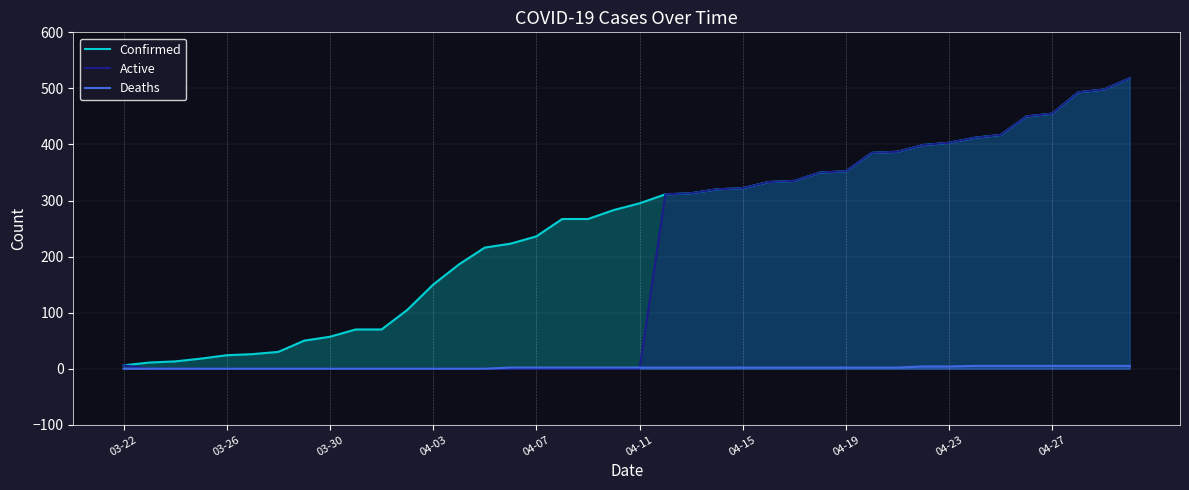

Reading left to right, extract all data points from this chart.

Confirmed: 6	11	13	18	24	26	30	50	57	70	70	105	150	186	216	223	236	267	267	283	295	311	313	320	322	333	335	350	352	385	387	399	403	412	417	450	455	493	498	518
Active: 6	0	0	0	0	0	0	0	0	0	0	0	0	0	0	0	0	0	0	0	0	311	313	320	322	333	335	350	352	385	387	399	403	412	417	450	455	493	498	518
Deaths: 0	0	0	0	0	0	0	0	0	0	0	0	0	0	0	2	2	2	2	2	2	2	2	2	2	2	2	2	2	2	2	4	4	5	5	5	5	5	5	5